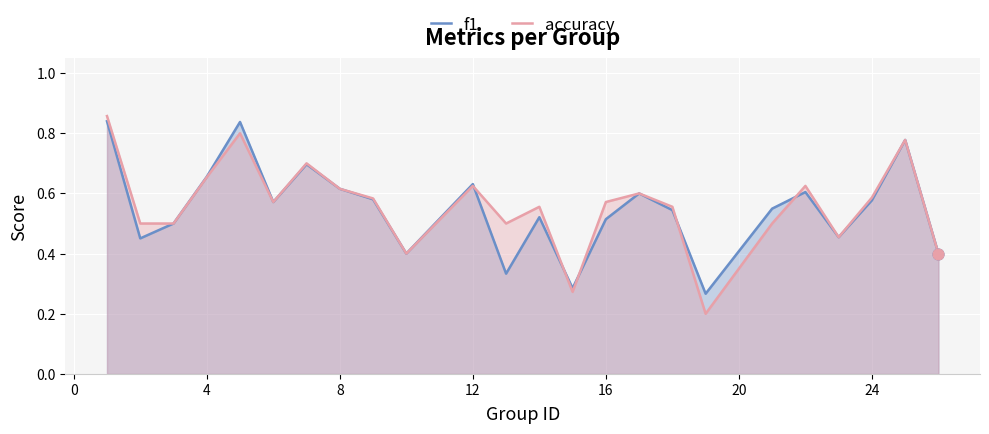

Which series reaches the maximum Y coordinate?

accuracy